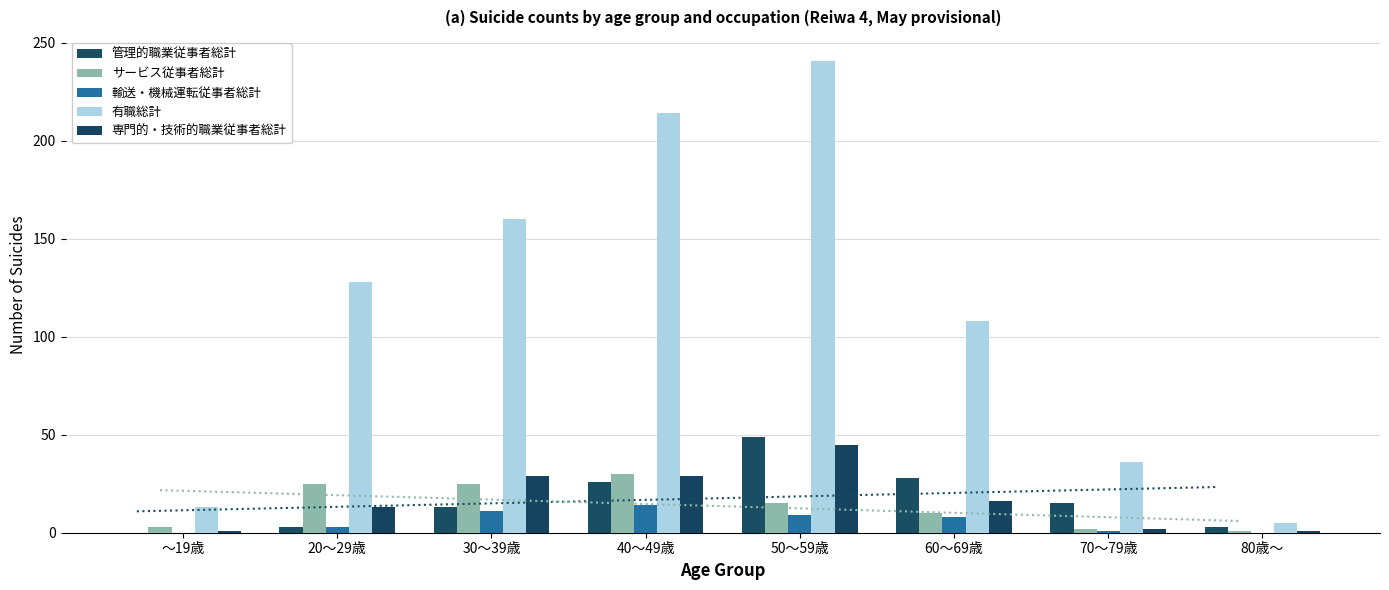

How many bars are there in each group?

5